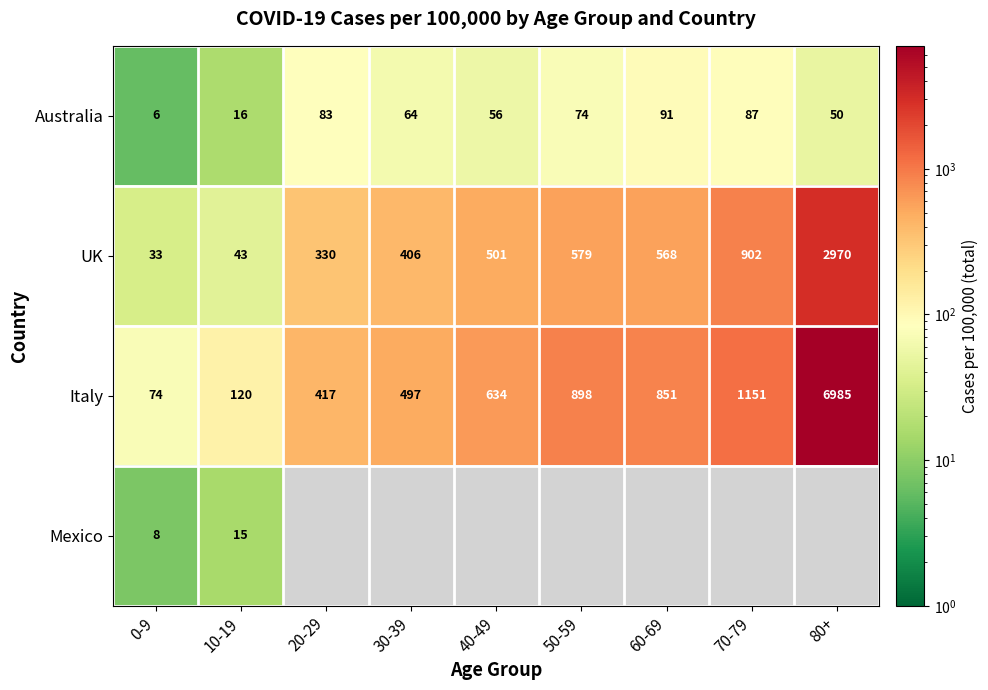

List the labels in order of Australia value, largest first.

60-69, 70-79, 20-29, 50-59, 30-39, 40-49, 80+, 10-19, 0-9